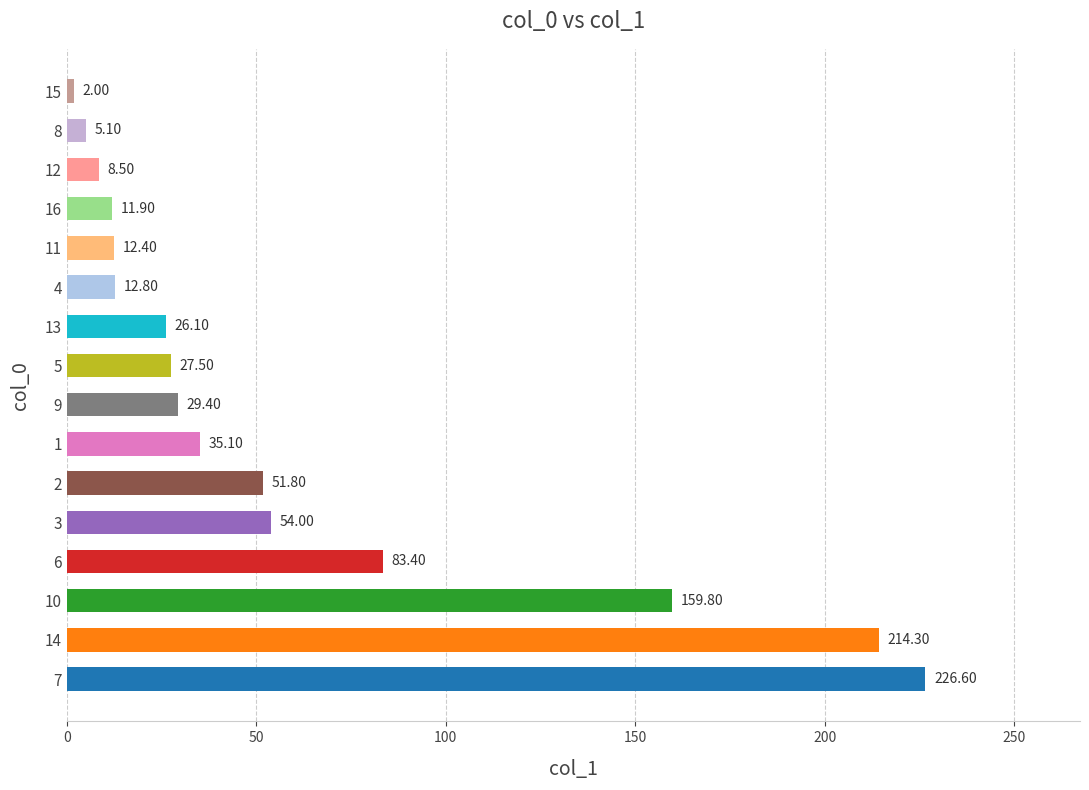

The chart shows a value of 5.1 at 8. True or false?

True